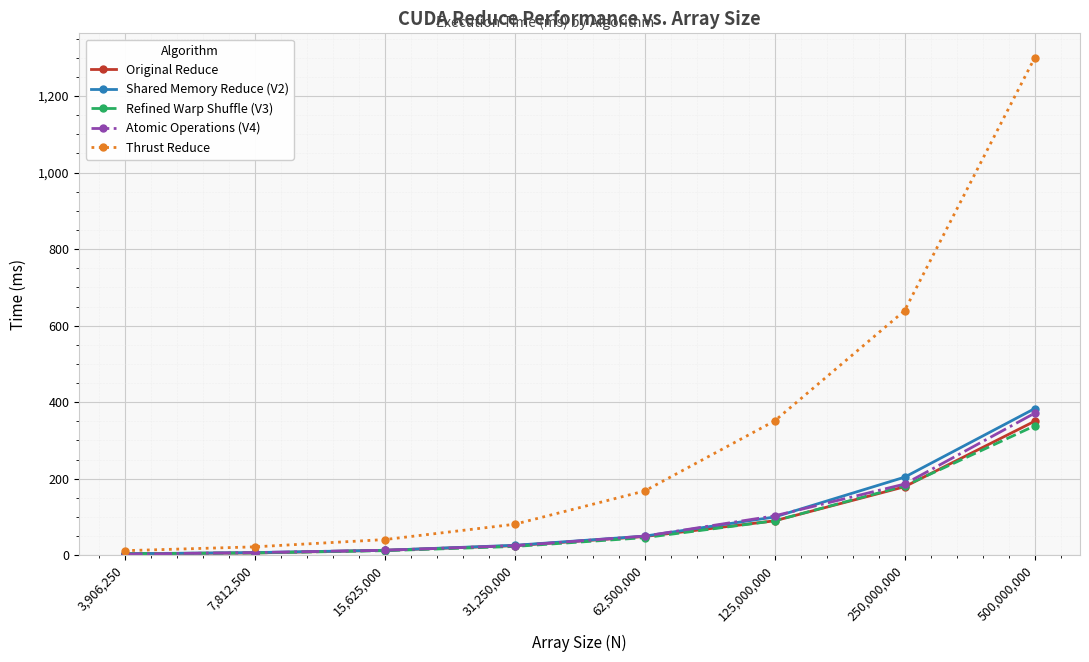

Does the chart display data point markers on the line(s)?

Yes